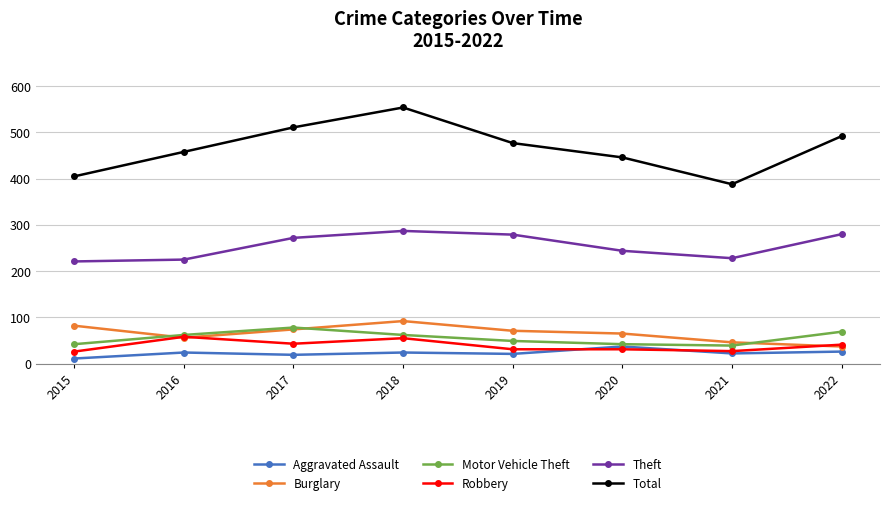

What is the smallest value displayed?

11